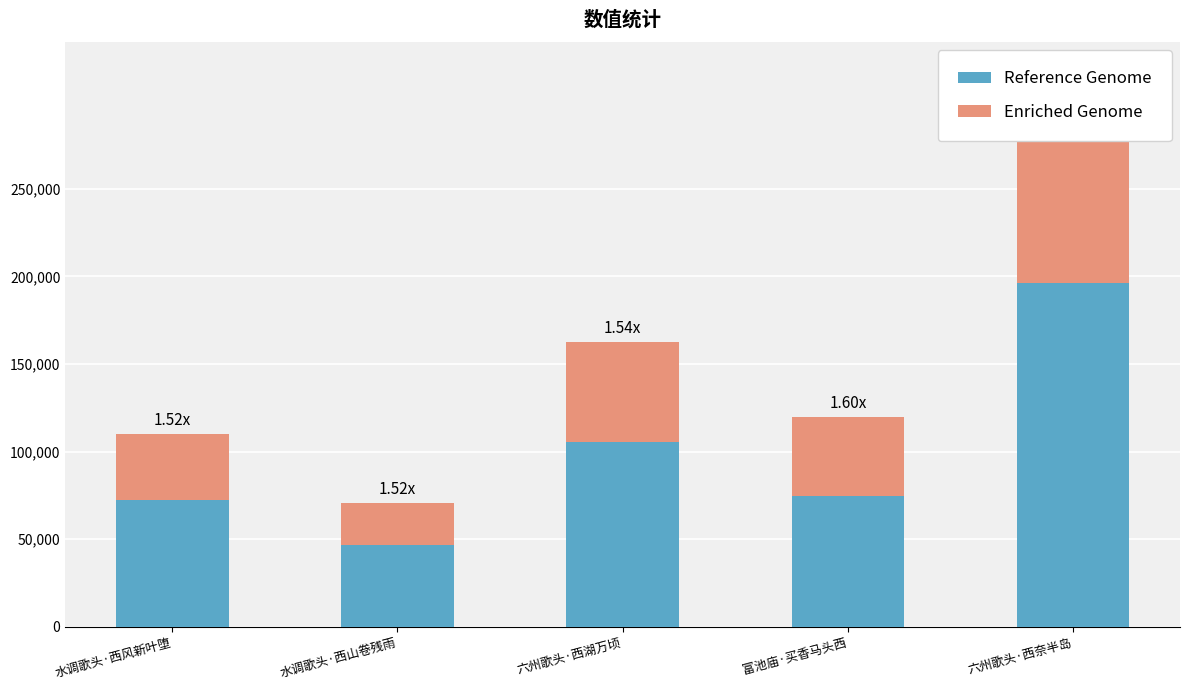

Which has a higher value, 水调歌头·西风新叶堕 or 六州歌头·西湖万顷?

六州歌头·西湖万顷